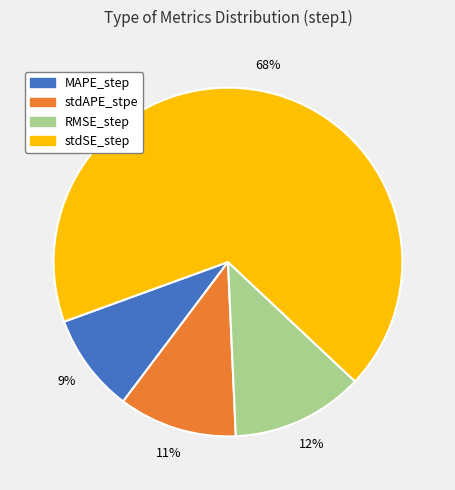

How many slices are in this pie chart?

4